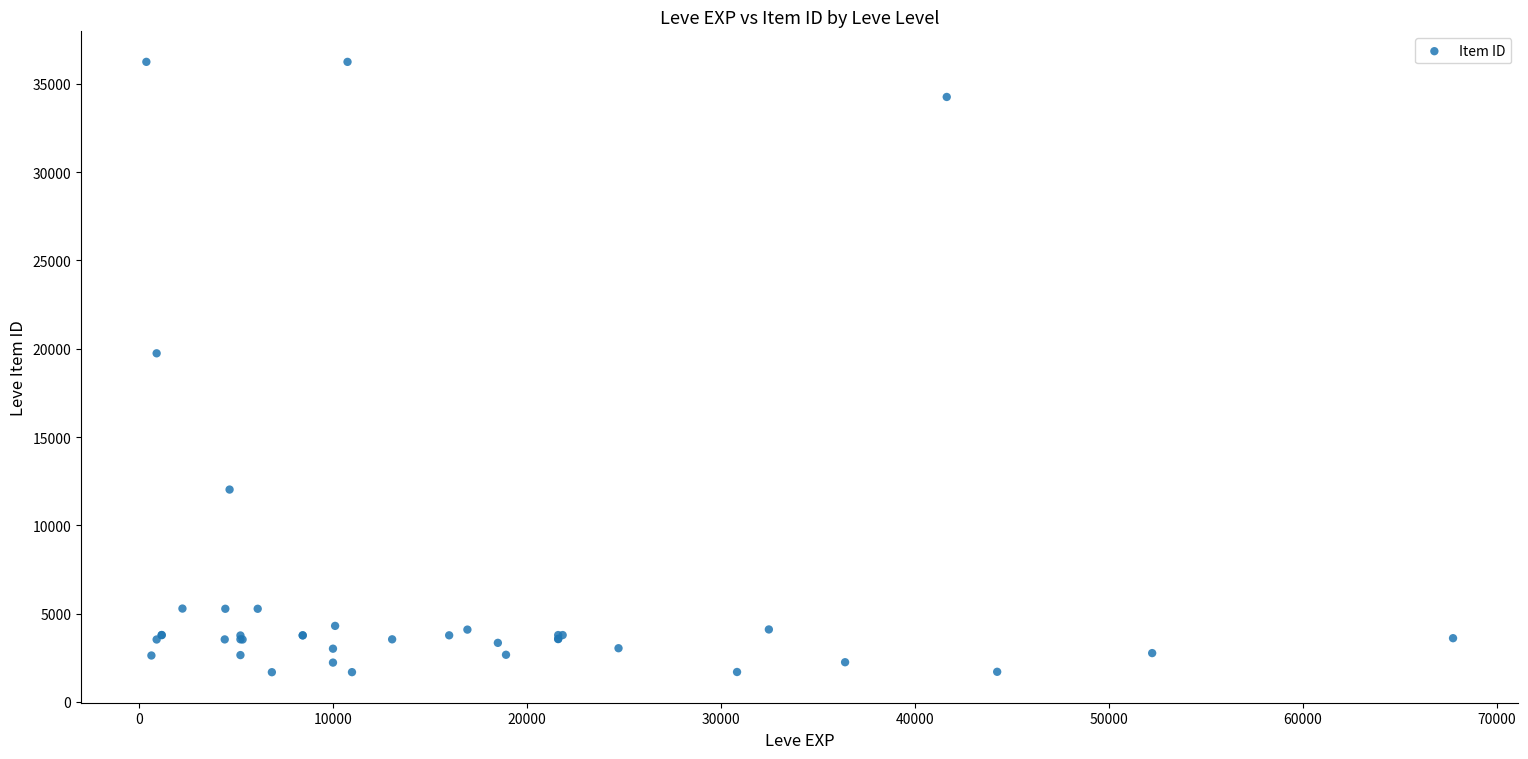

What Y value in the scatter plot is closest to 18967?

19744